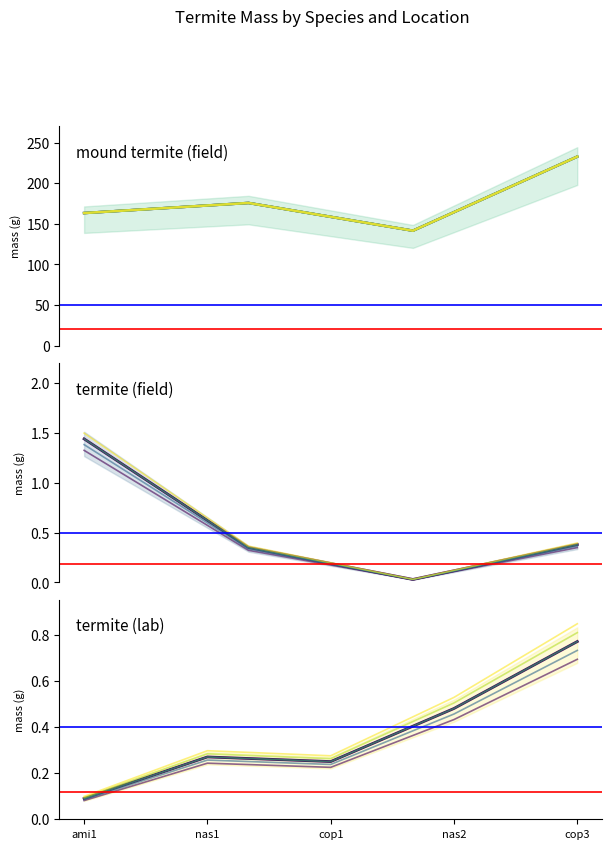

What is the difference between the values at cop3 and cop1?

0.5